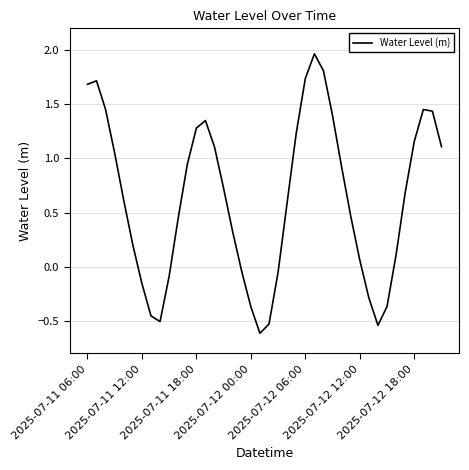

What is the difference between the maximum and minimum values?

2.6